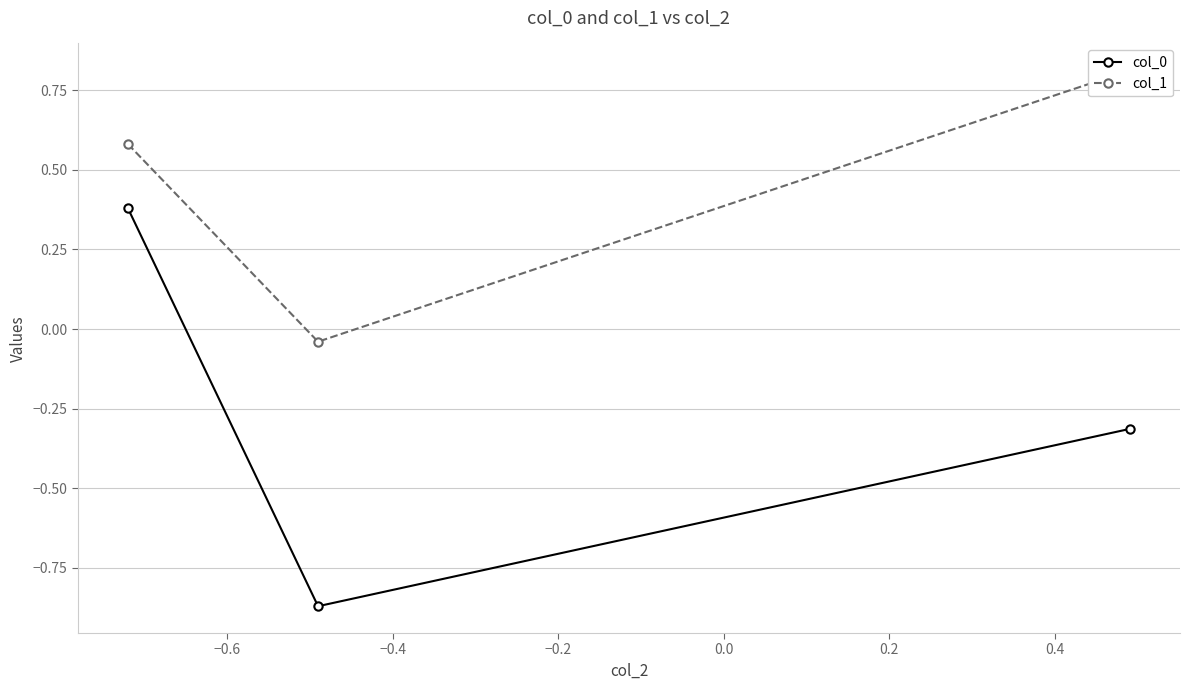

Count the number of data series in this chart.

2